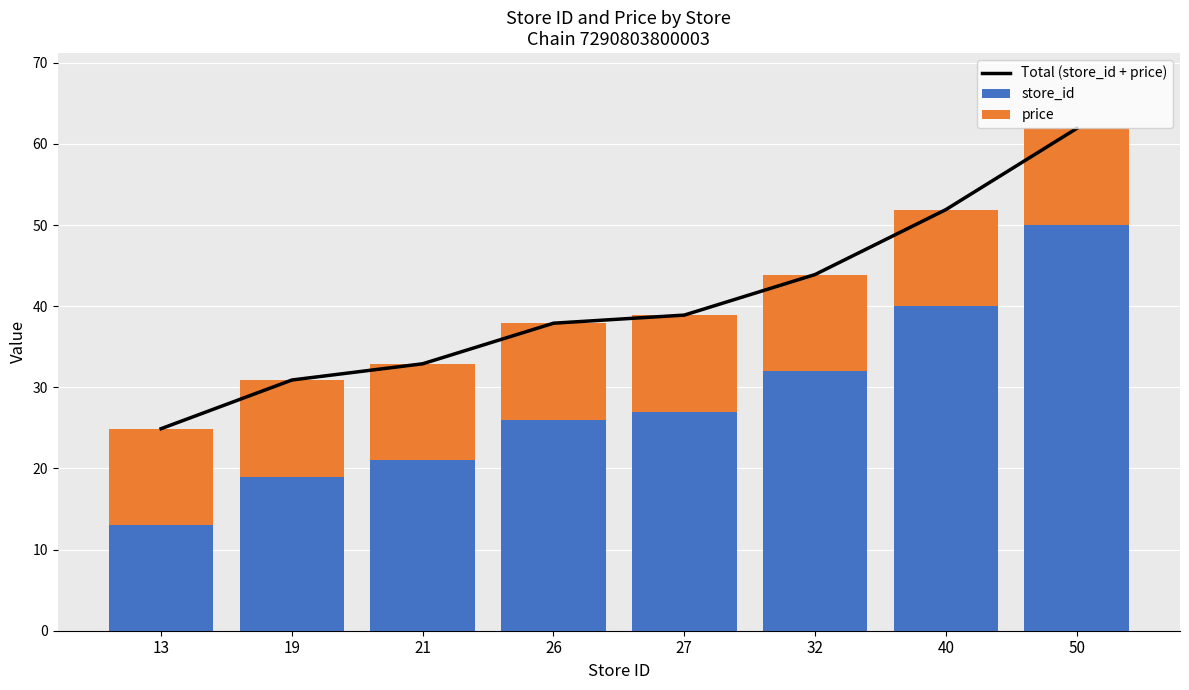

At how many categories does at least one series exceed 54?

1